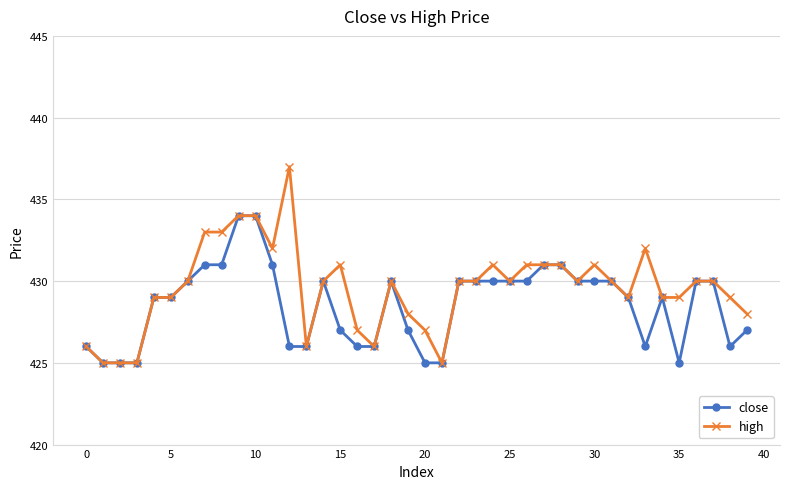

How many data points does each series have?

40